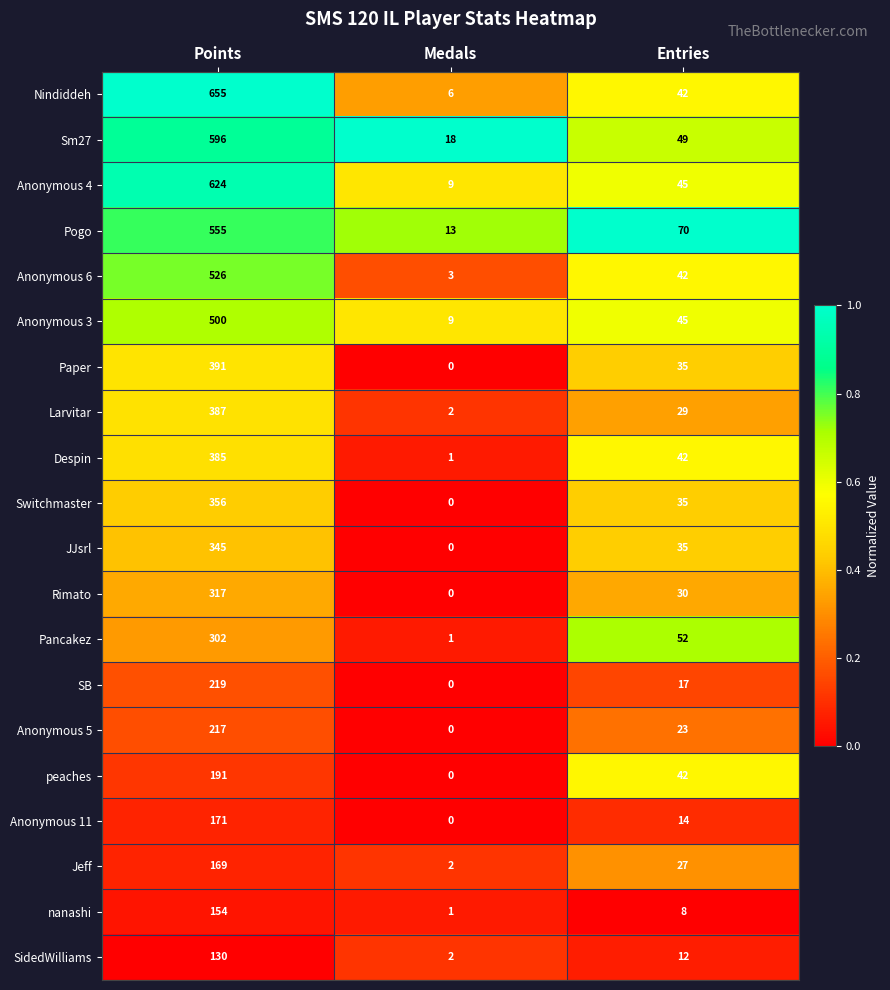

True or false: Anonymous 5 has a value of 87 at Medals.

False